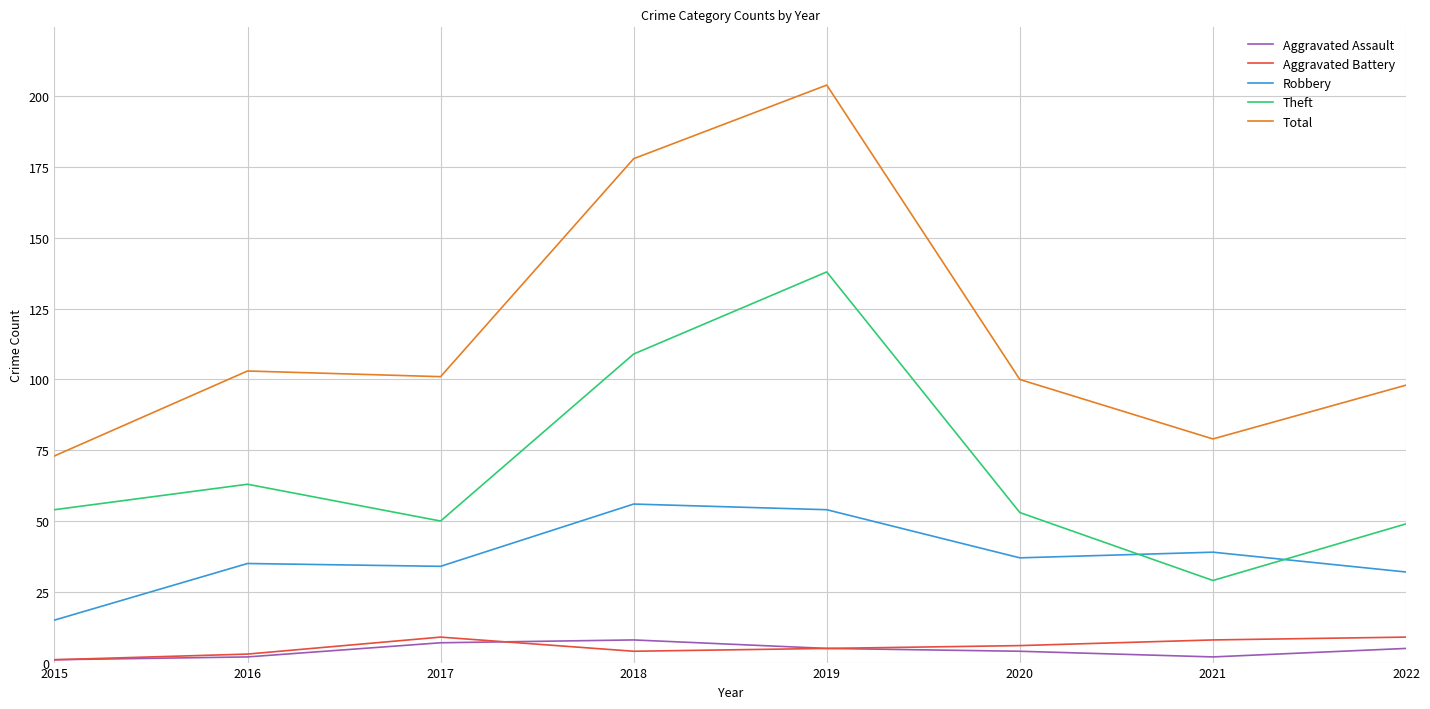

True or false: Robbery has a value of 52 at 2016.

False